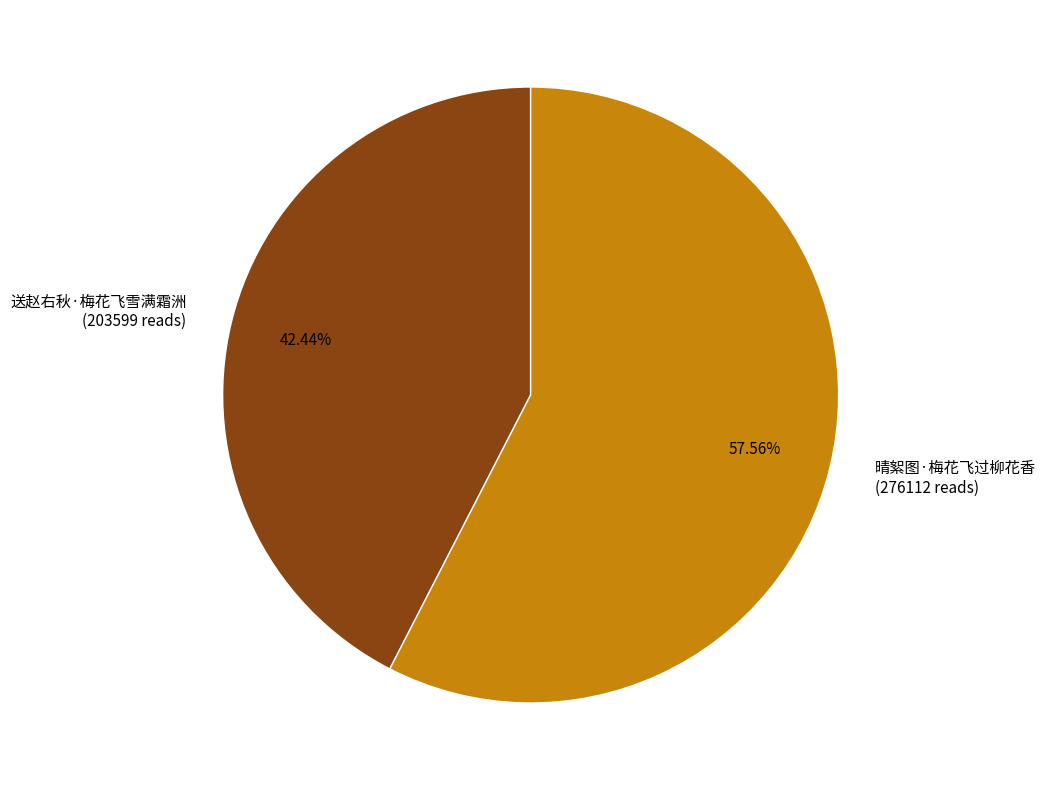

Rank the categories by value from highest to lowest.

晴絮图·梅花飞过柳花香, 送赵右秋·梅花飞雪满霜洲